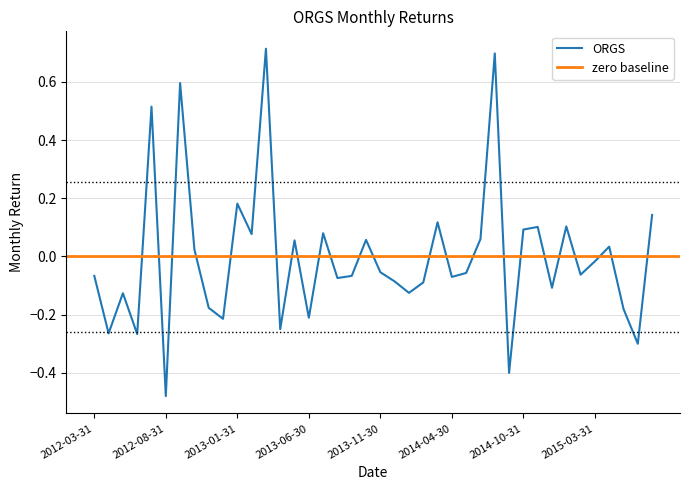

Which has a higher value, 2013-12-31 or 2015-04-30?

2015-04-30